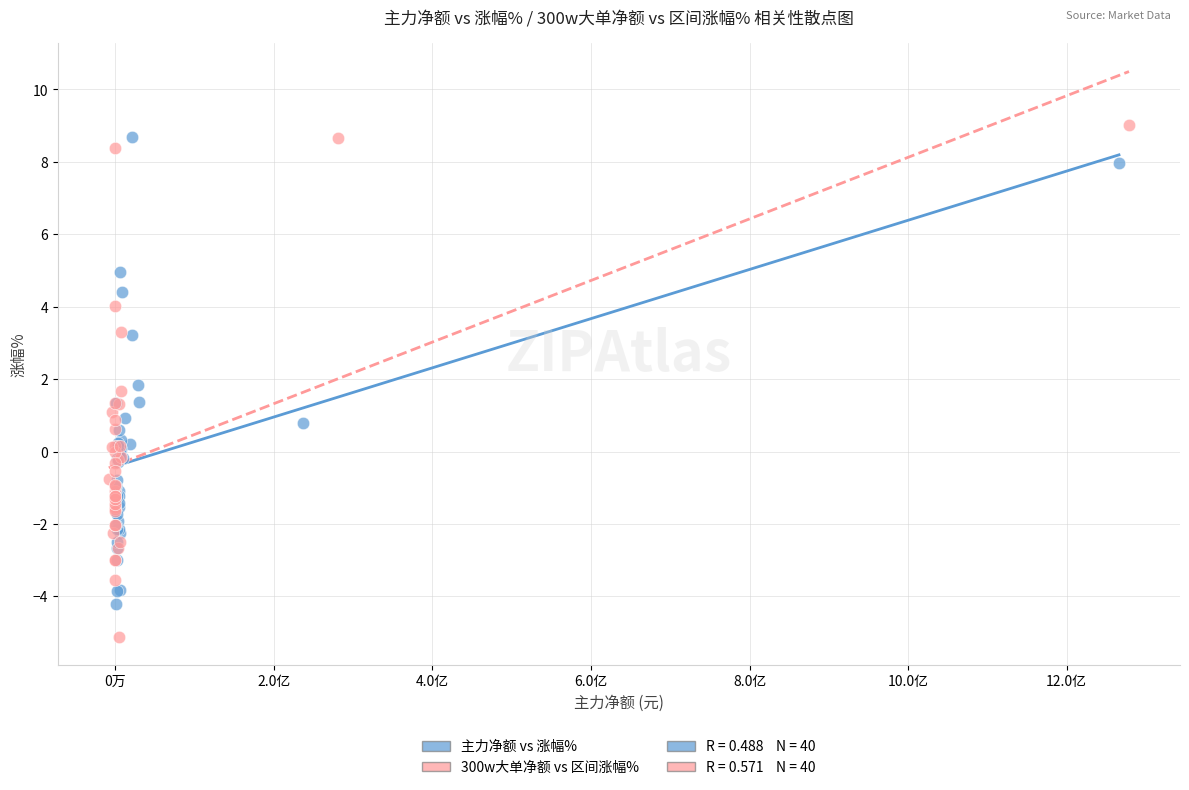

Which series has the largest Y range (max minus min)?

300w大单净额 vs 区间涨幅%